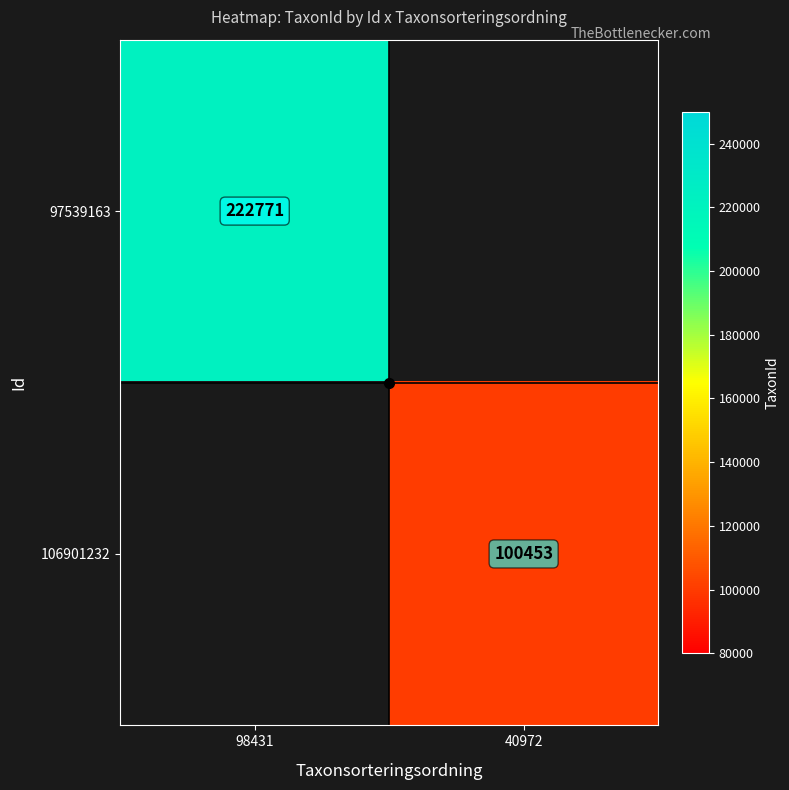

At how many categories does at least one series exceed 201668?

1